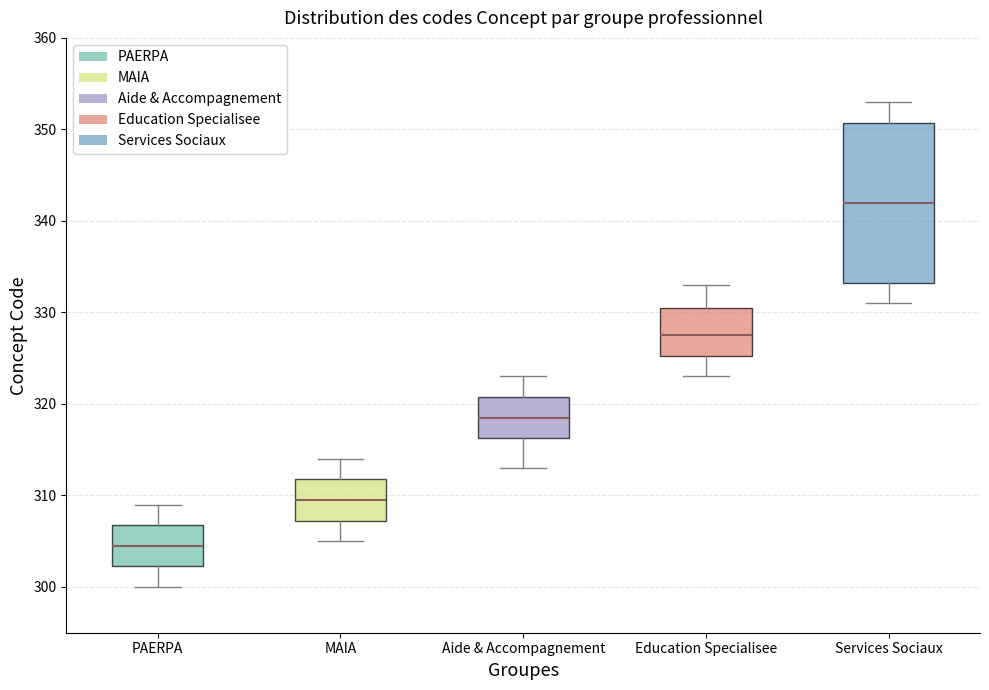

Which box is the tallest, from its lower edge to its upper edge?

Services Sociaux